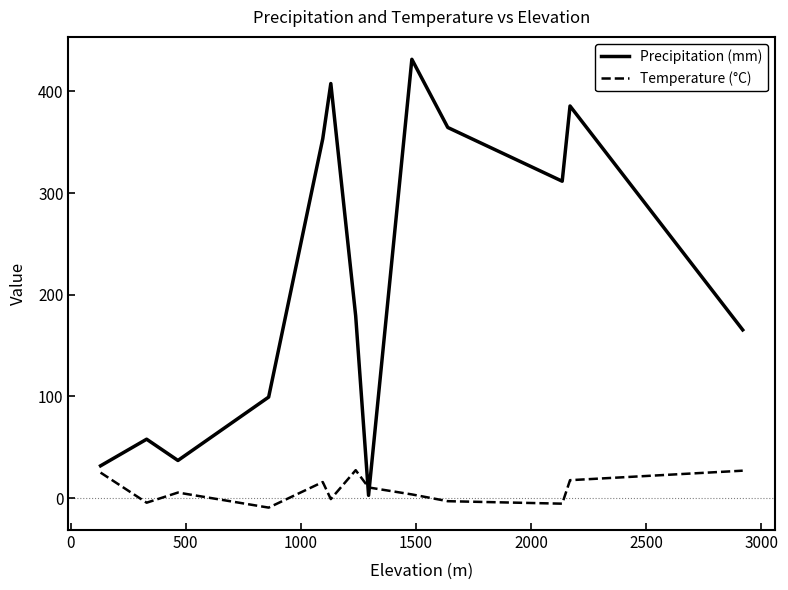

What are all the series names shown in the legend?

Precipitation (mm), Temperature (°C)